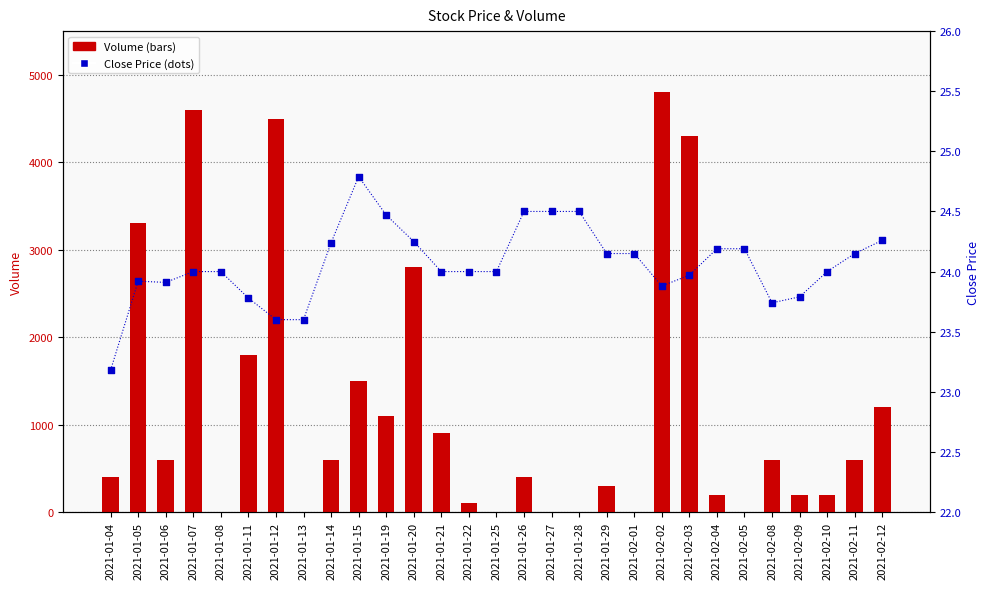

What is the total value across all series at 2021-01-27?

24.5